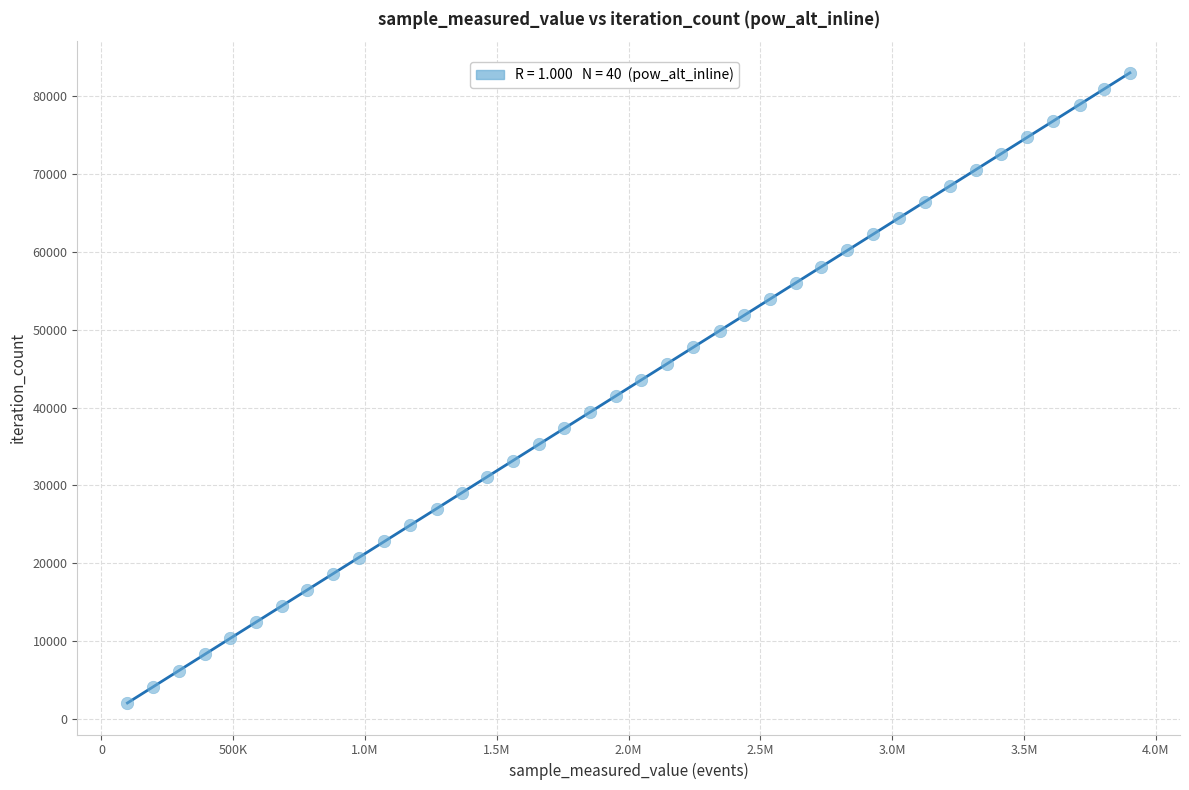

What is the range of X values (max minus min)?

3803475